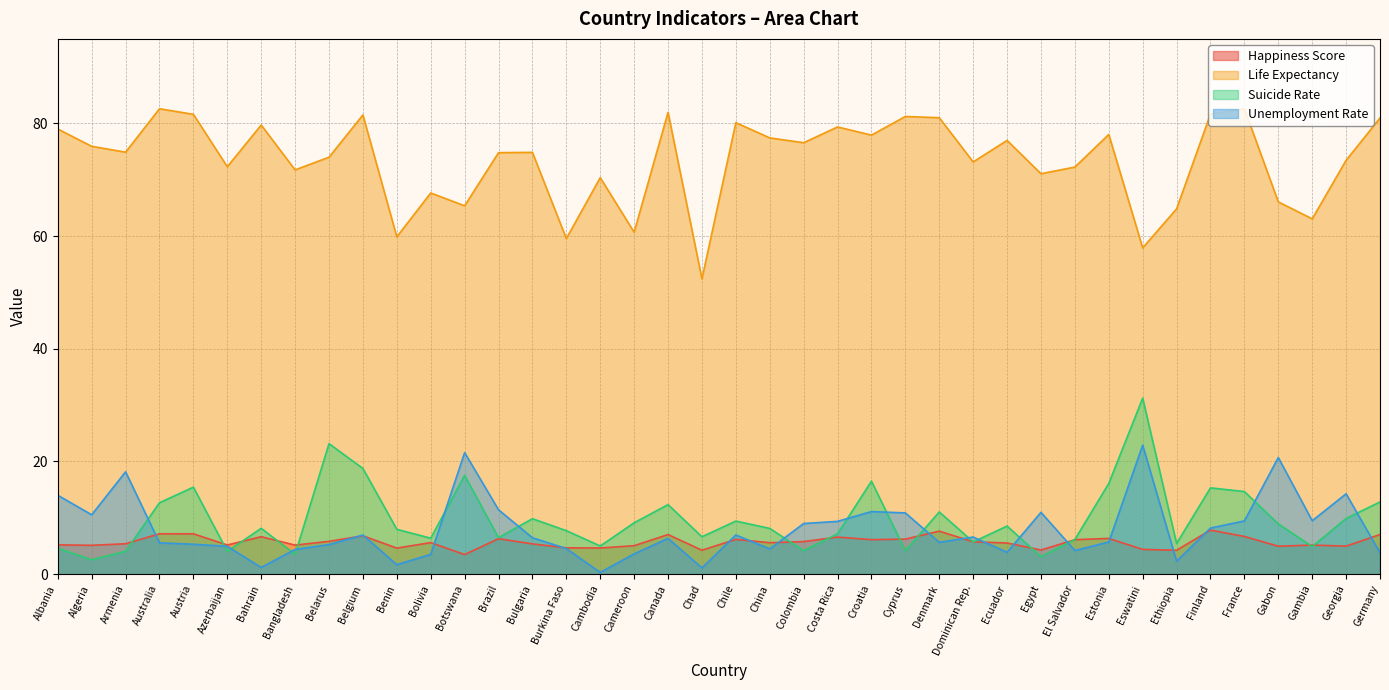

Reading left to right, transcribe all the data shown in this chart.

Happiness Score: 5.2	5.1	5.4	7.2	7.2	5.2	6.6	5.2	5.8	6.8	4.6	5.6	3.5	6.3	5.4	4.7	4.6	5.0	7.0	4.3	6.2	5.6	5.8	6.6	6.1	6.2	7.6	5.7	5.5	4.3	6.1	6.3	4.4	4.2	7.8	6.7	5.0	5.2	5.0	7.0
Life Expectancy: 79.0	75.9	74.9	82.6	81.6	72.3	79.7	71.8	74.0	81.5	59.9	67.7	65.4	74.8	74.9	59.6	70.4	60.7	82.0	52.4	80.1	77.4	76.6	79.4	77.9	81.2	81.0	73.2	77.0	71.1	72.2	78.0	57.9	64.8	81.7	82.6	66.1	63.1	73.5	81.0
Suicide Rate: 4.6	2.6	4.1	12.7	15.4	4.0	8.1	3.5	23.2	18.8	8.0	6.4	17.5	6.5	9.8	7.7	5.0	9.1	12.3	6.6	9.4	8.1	4.2	7.2	16.5	4.2	11.0	5.7	8.5	3.1	6.2	16.1	31.2	5.4	15.3	14.7	8.9	4.9	9.9	12.8
Unemployment Rate: 14.0	10.5	18.2	5.6	5.3	4.9	1.2	4.4	5.2	6.9	1.7	3.5	21.6	11.4	6.5	4.5	0.3	3.6	6.3	1.1	7.0	4.5	9.0	9.4	11.1	10.9	5.7	6.6	3.9	11.0	4.2	5.7	22.9	2.3	8.2	9.4	20.7	9.5	14.3	3.8